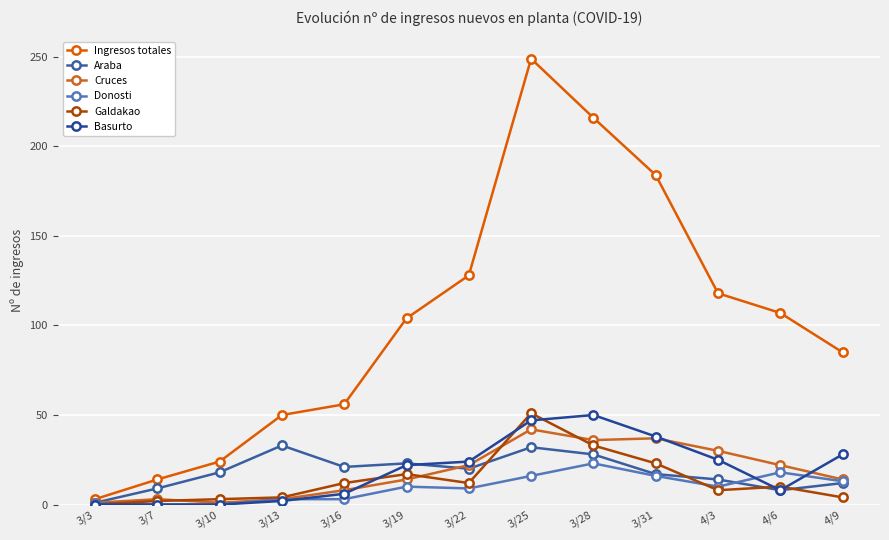

Which series has the widest spread of values?

Ingresos totales